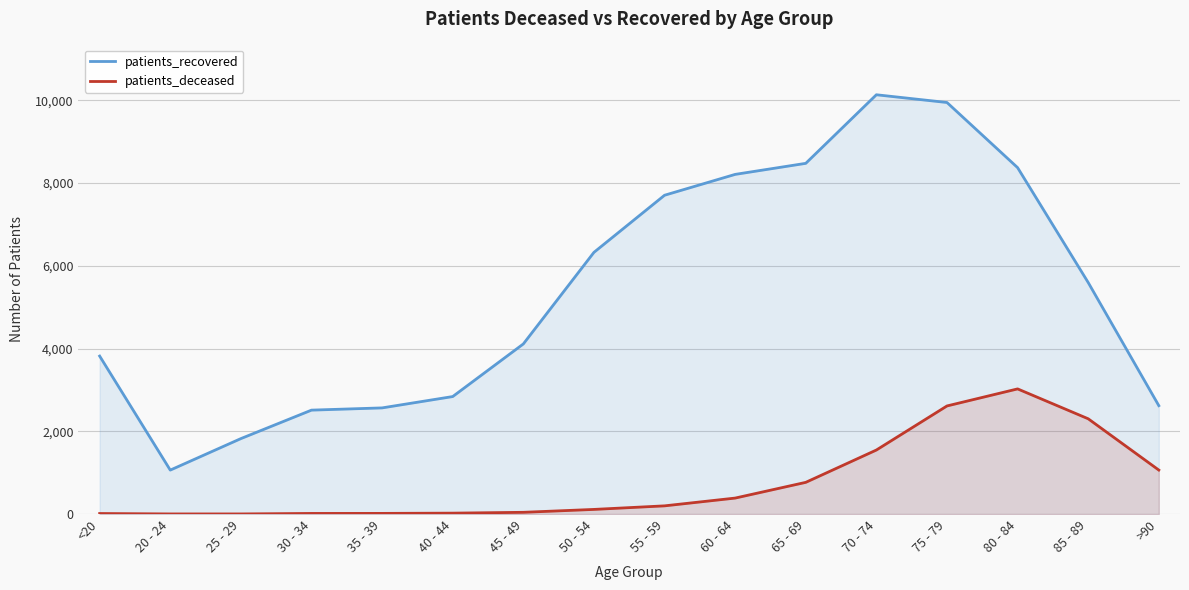

What is the value of the patients_deceased point at the 1st from the left?

13